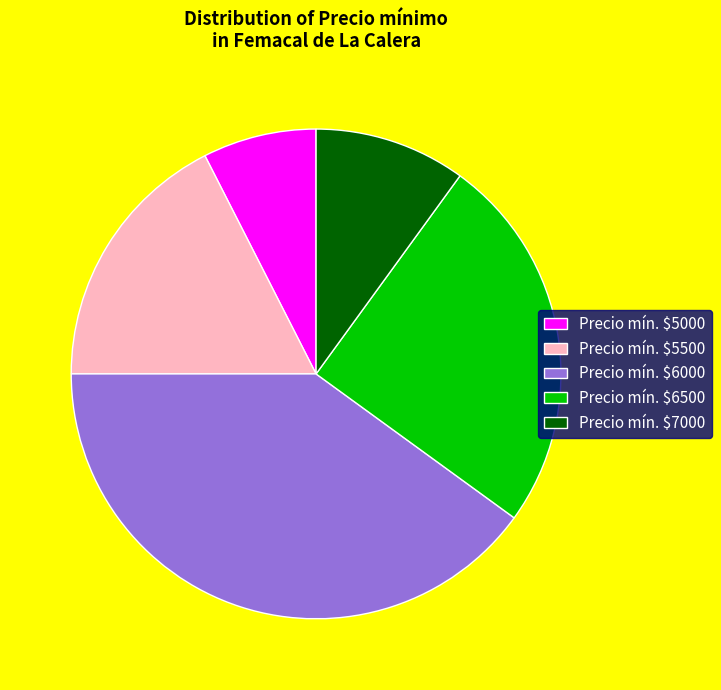

Does any single category account for the majority?

No